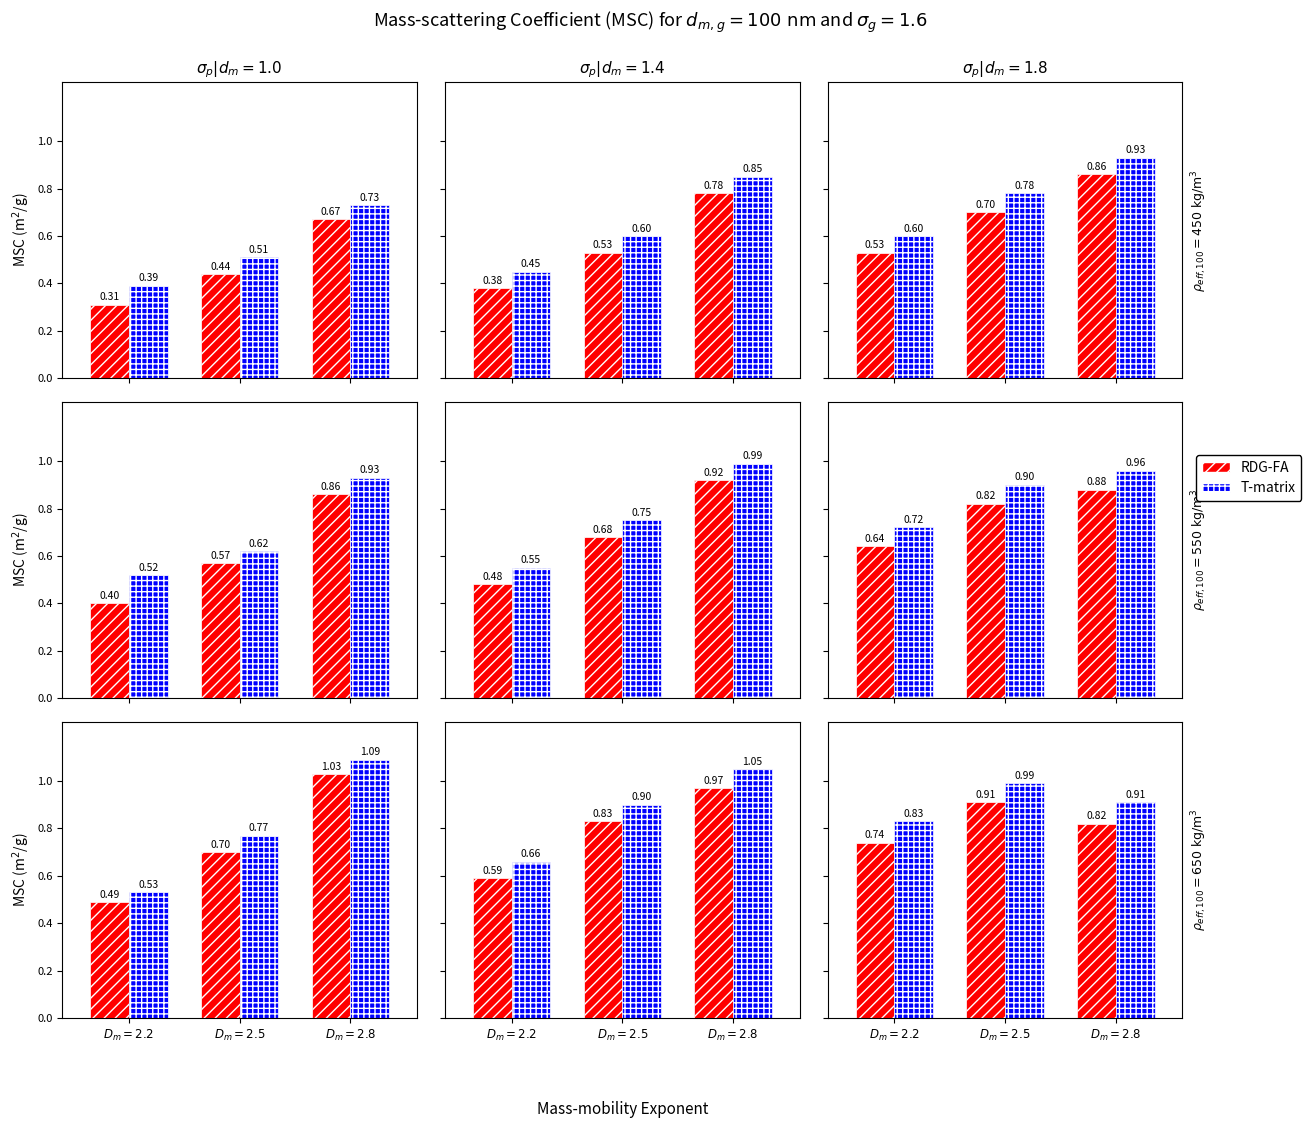

What value does the T-matrix series have at $D_m=2.8$?

0.9